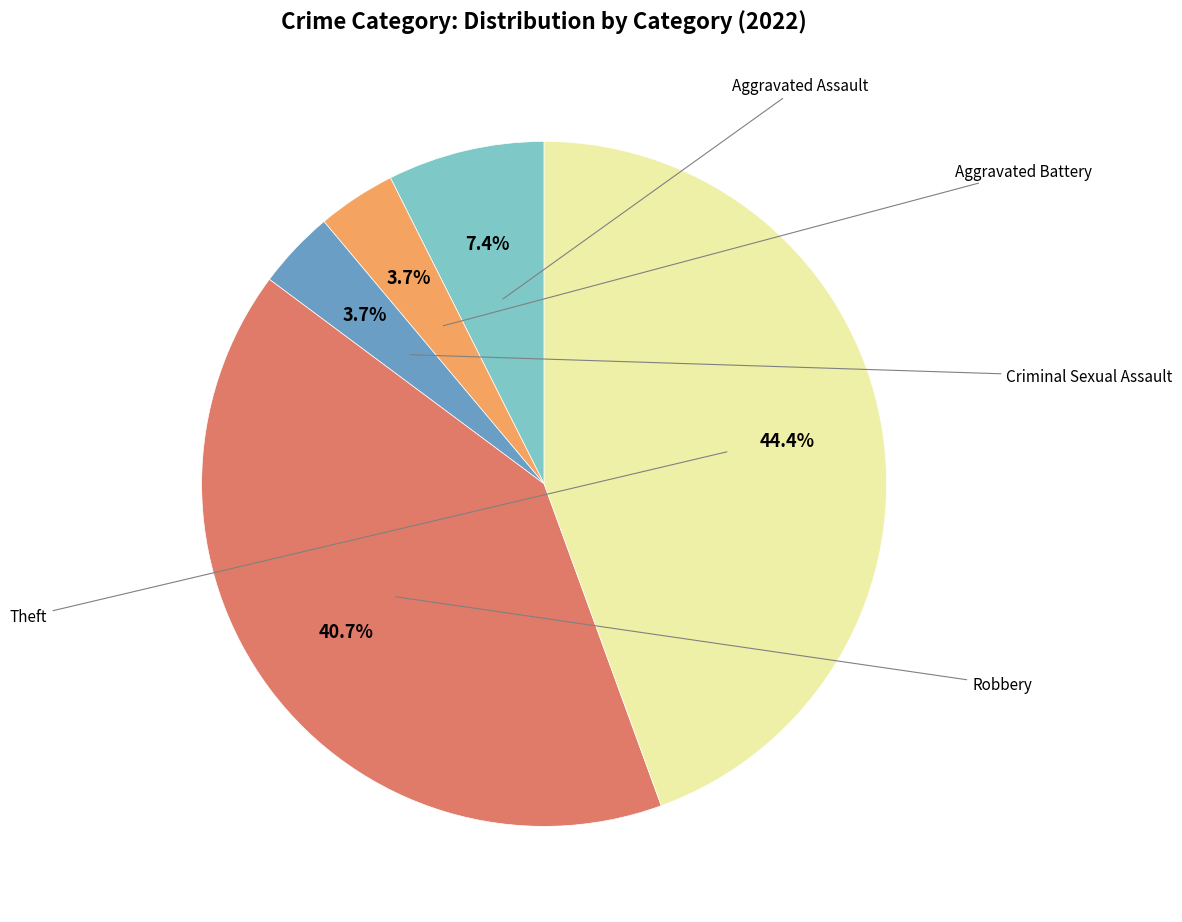

How many slices are in this pie chart?

5